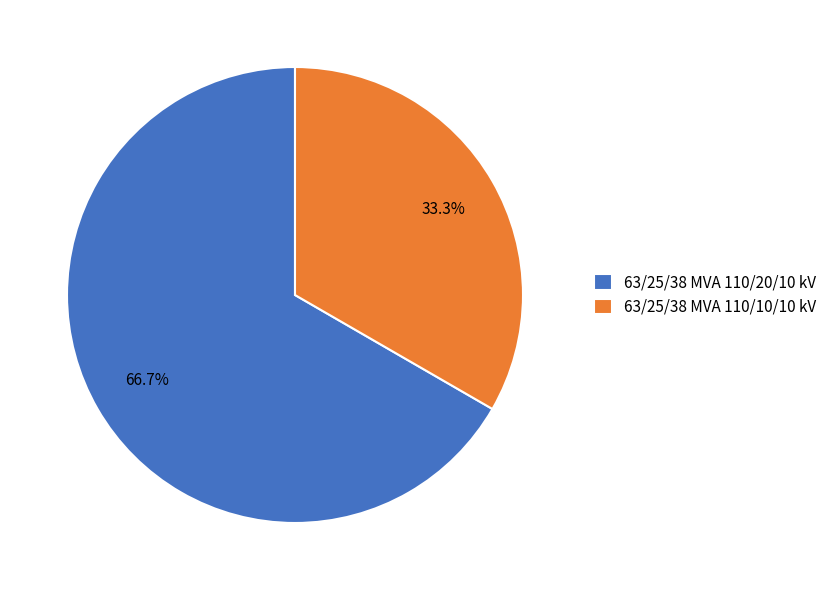

True or false: 63/25/38 MVA 110/10/10 kV accounts for 33% of the total.

True